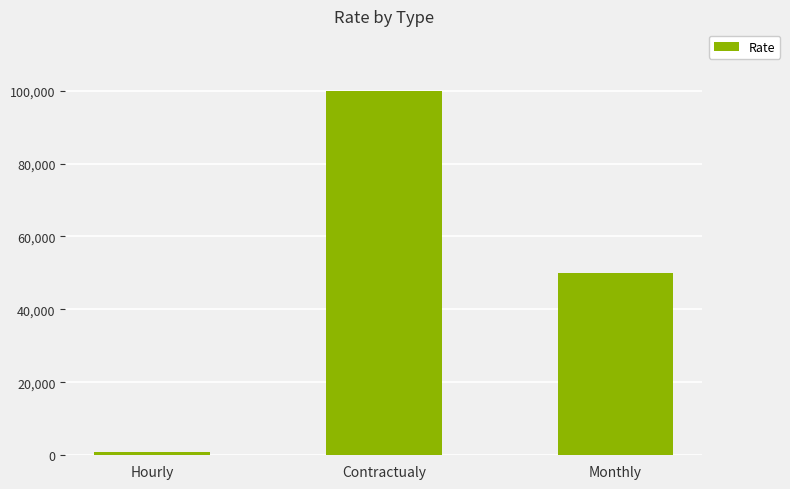

What is the sum of all values?

150800